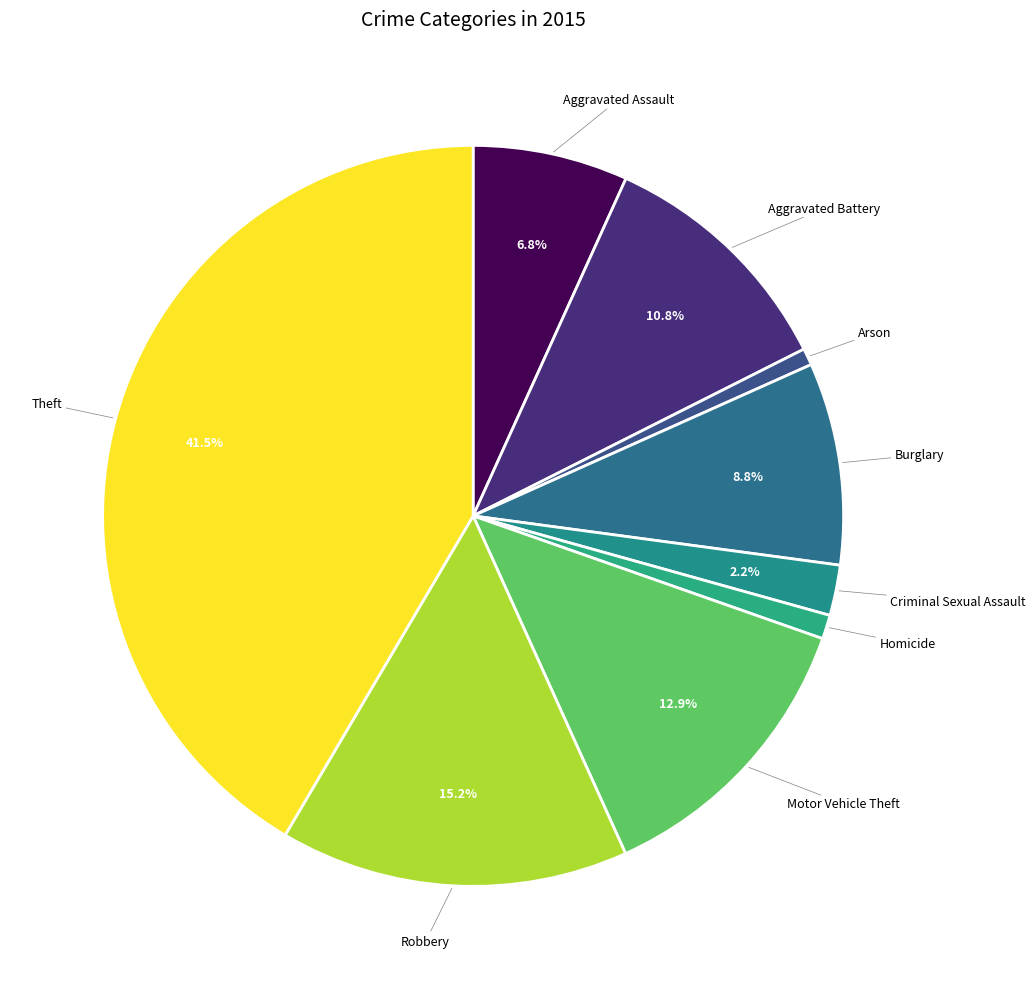

Which slice is the largest?

Theft